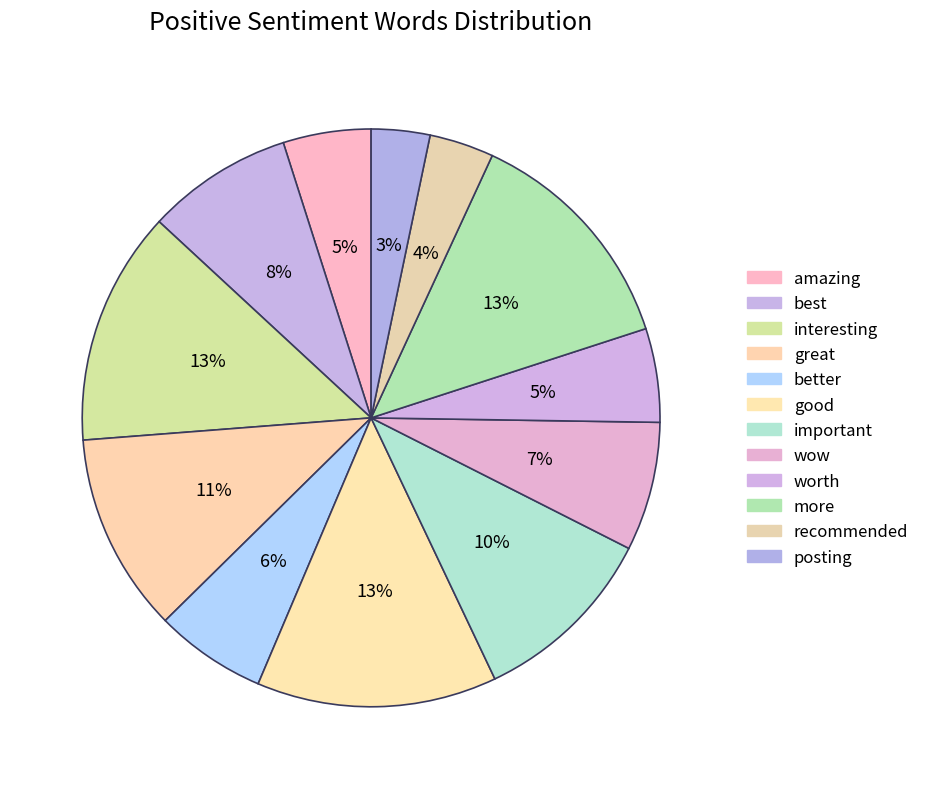

To the nearest percent, what portion does more represent?

13%